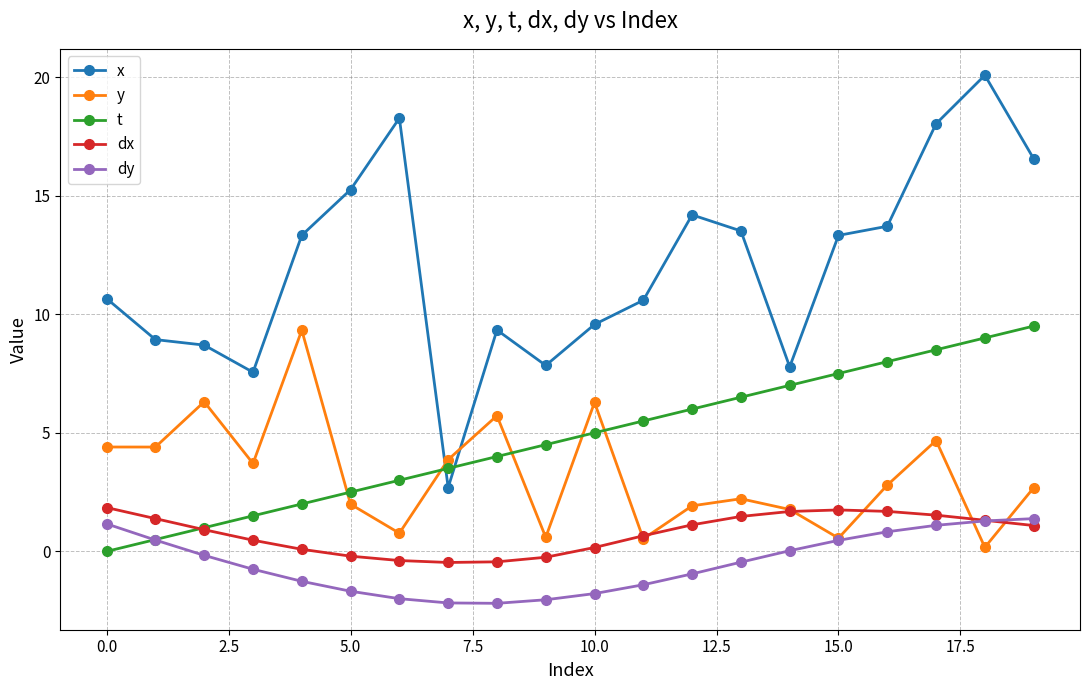

Which series has the widest spread of values?

x